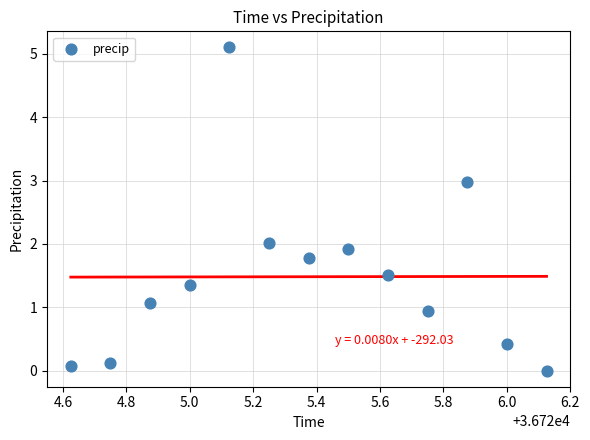

What is the range of X values (max minus min)?

1.5